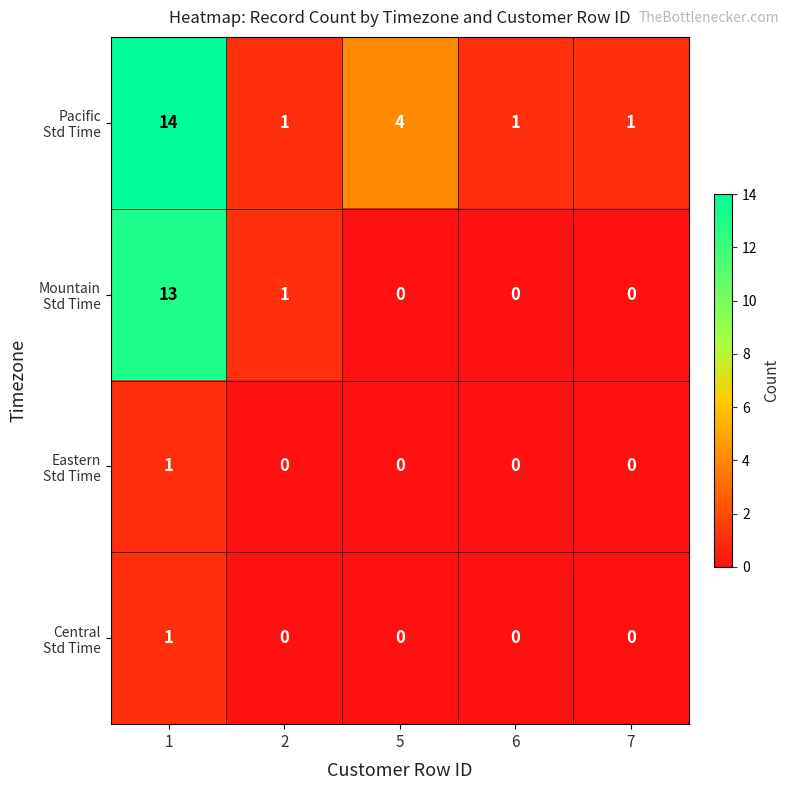

At how many categories does at least one series exceed 7?

1